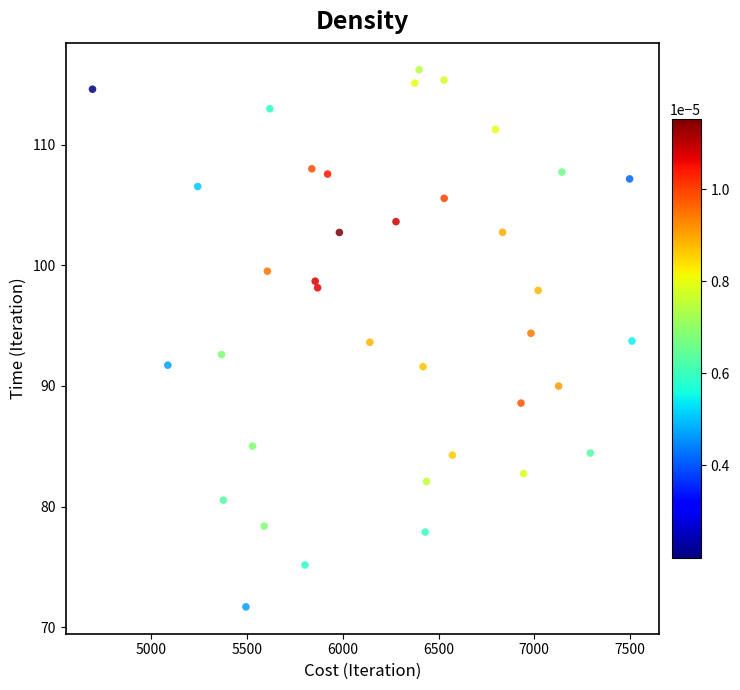

What is the range of Y values (max minus min)?

44.5